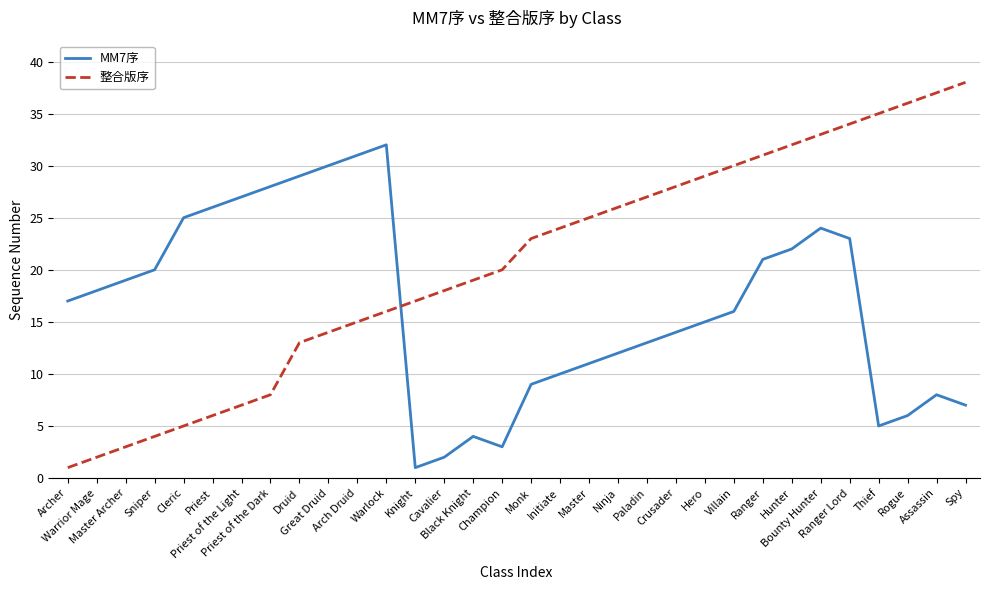

Which series has the largest total across all categories?

整合版序